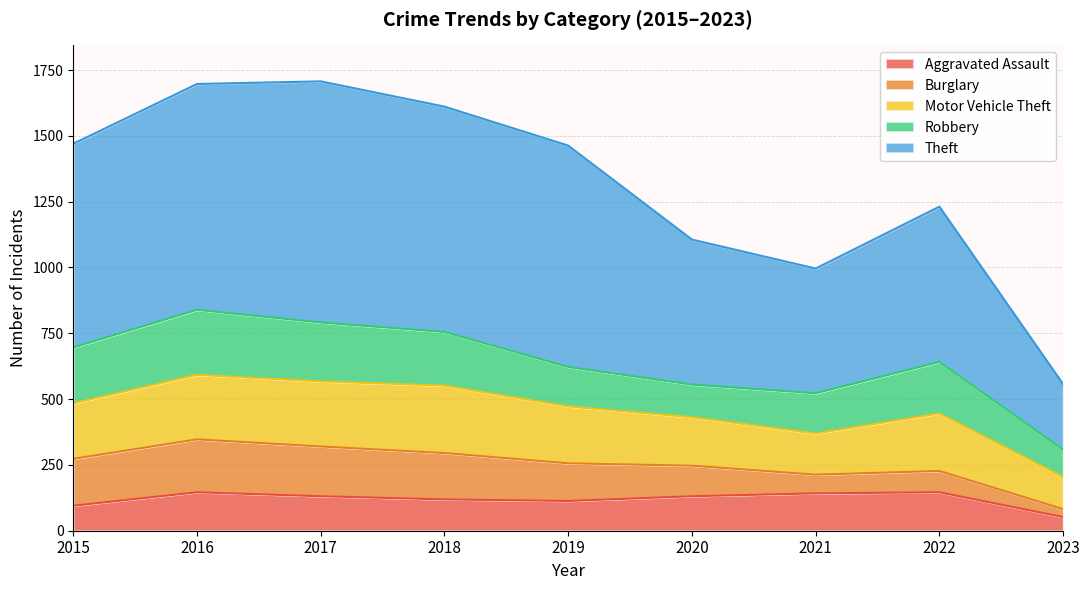

What is the value of the Robbery point at the 6th from the left?

124